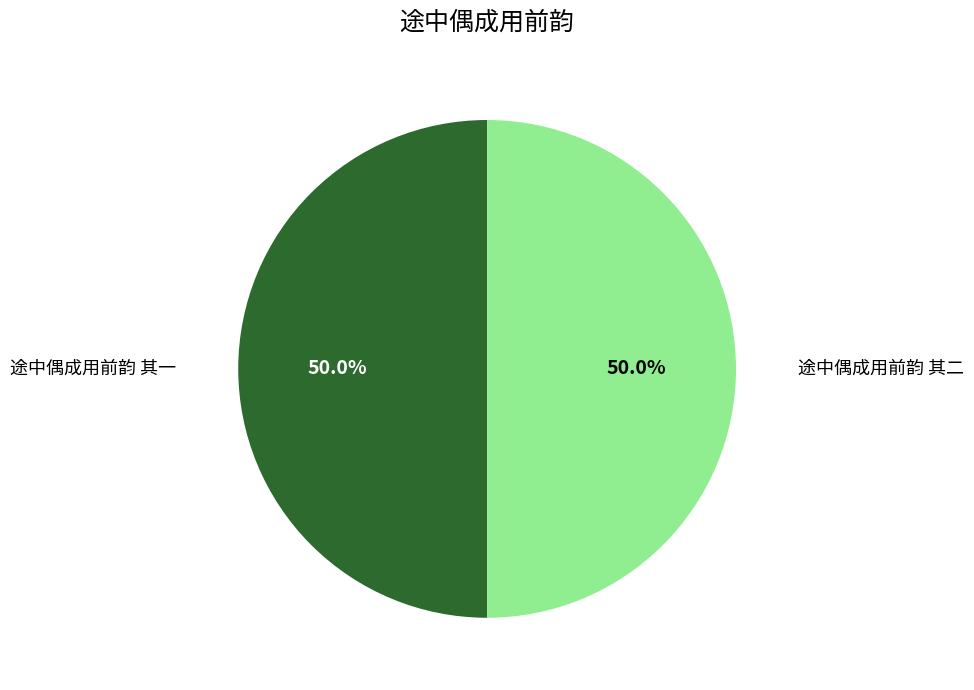

Is it true that 途中偶成用前韵 其一 is 50% of the pie?

True